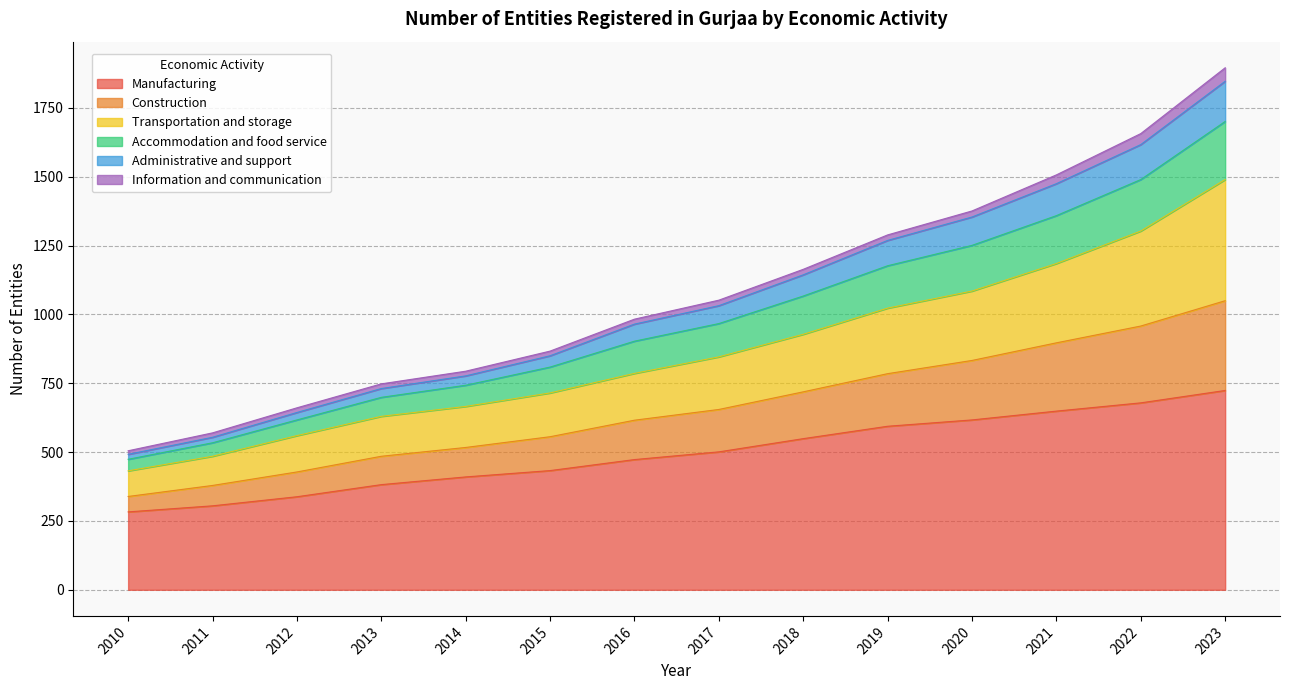

What is the approximate value of Manufacturing at 2013, to the nearest 10?

380